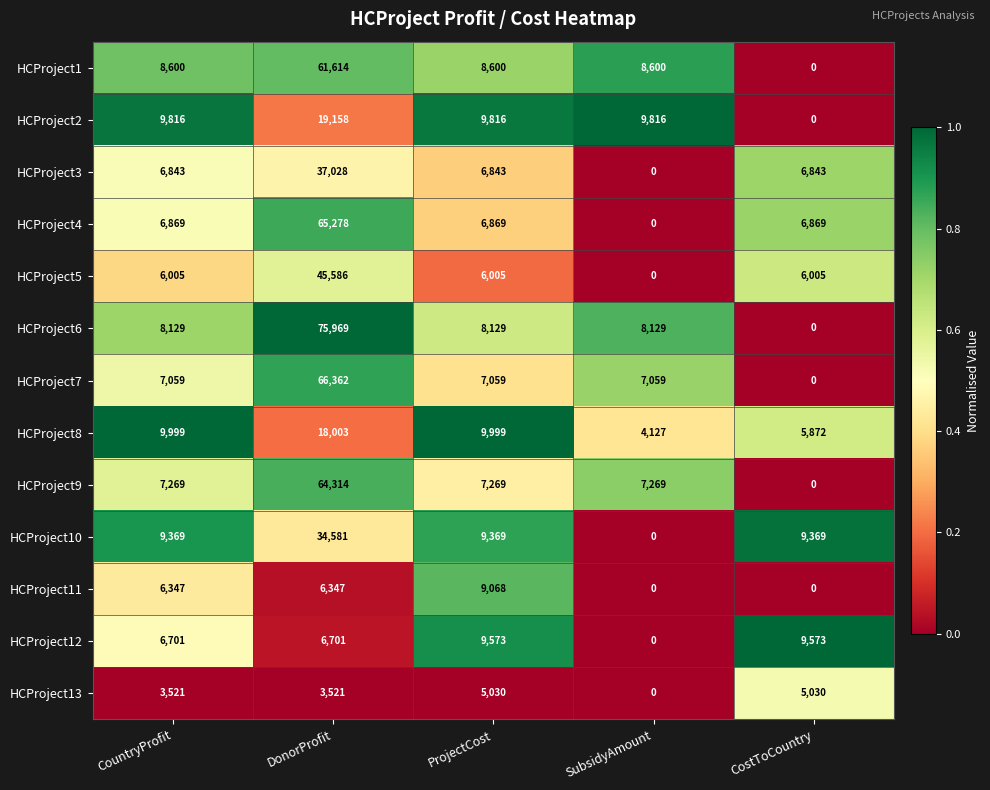

What is the spread (max minus min) of values at CostToCountry?

9573